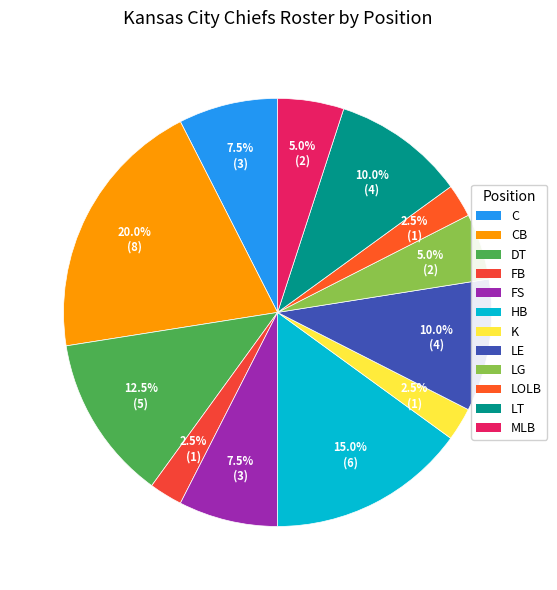

How many segments does this pie chart have?

12